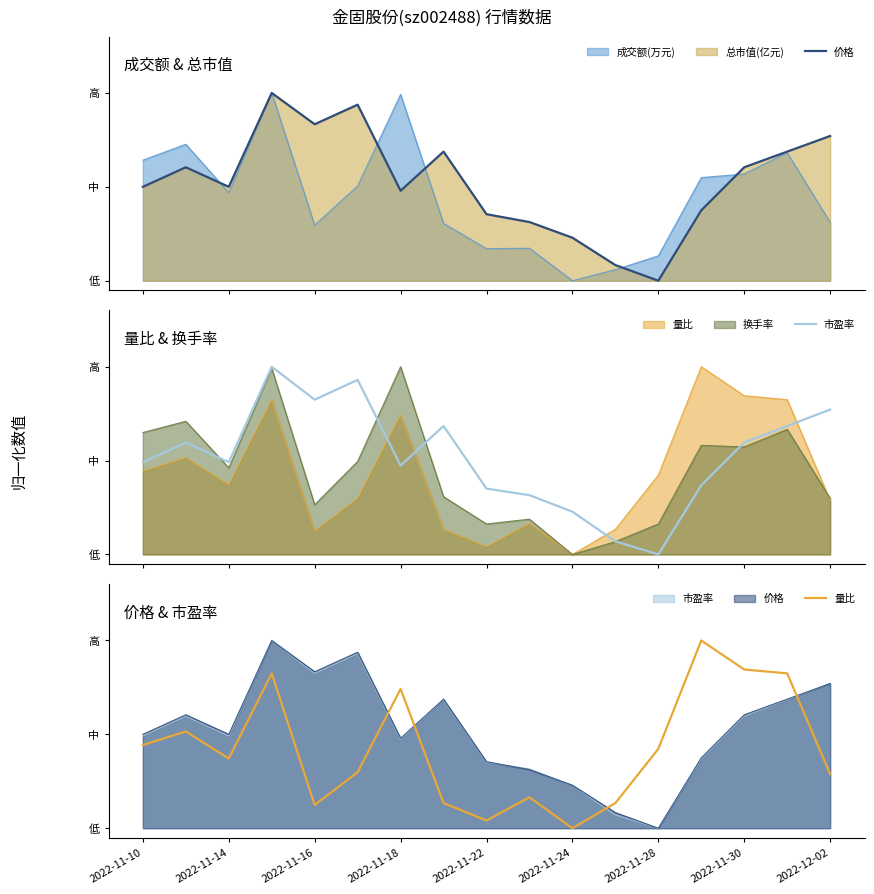

What is the sum of all 价格 values?

9.0